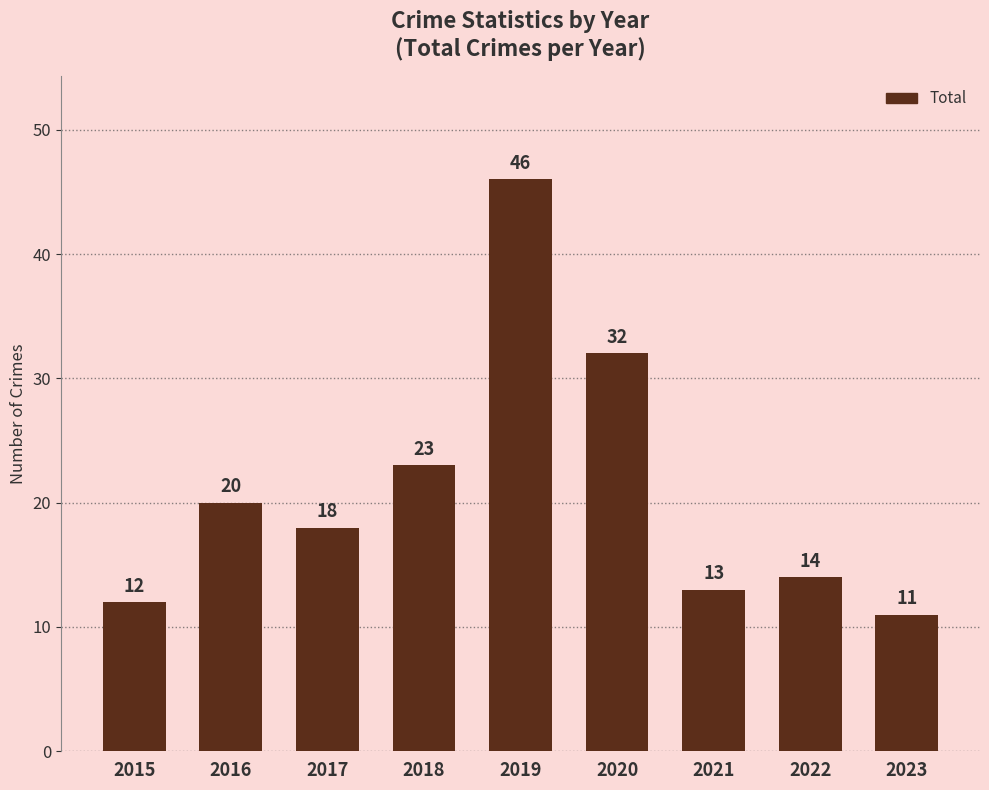

List the labels in order of value, smallest first.

2023, 2015, 2021, 2022, 2017, 2016, 2018, 2020, 2019